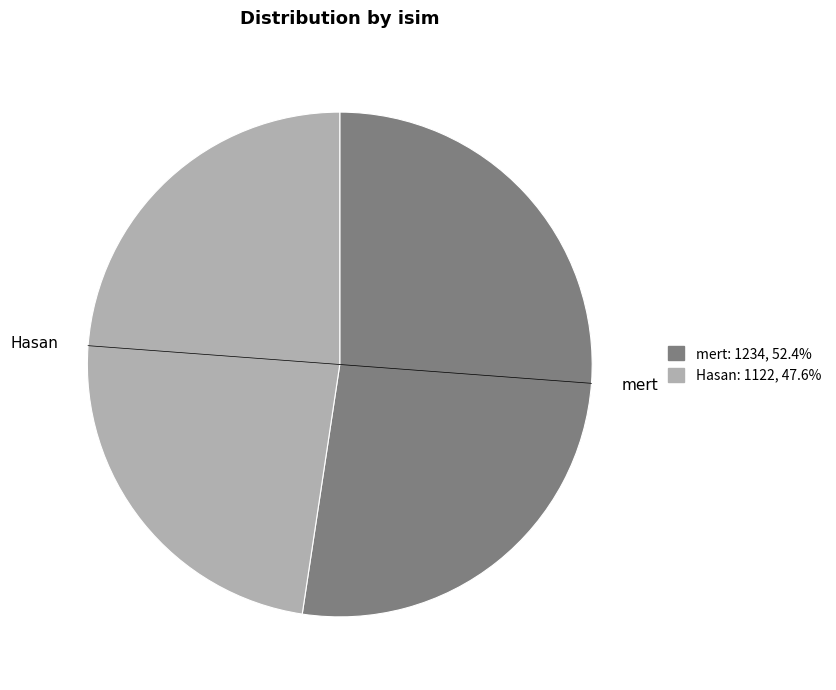

Which has a higher value, mert or Hasan?

mert